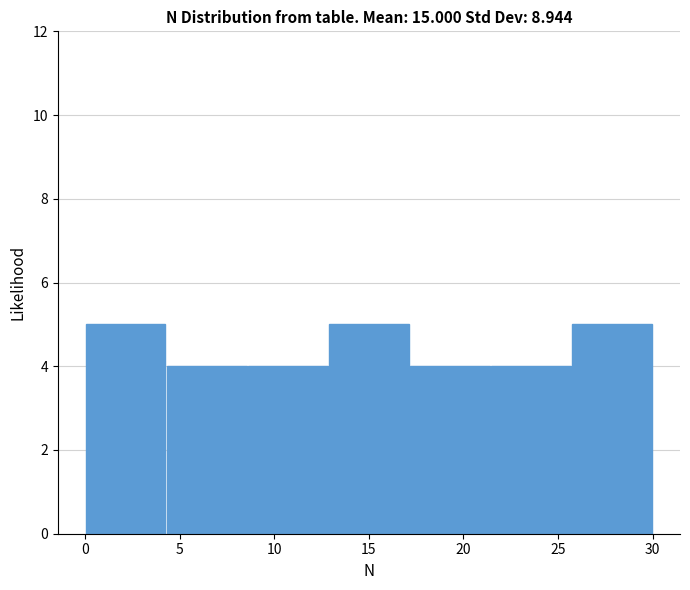

What is the height of the bar covering 25.5 to 30.0 on the x-axis? Neither the bar edges nor the heights are printed on the chart, so give them approximately, as read against the axes.

5